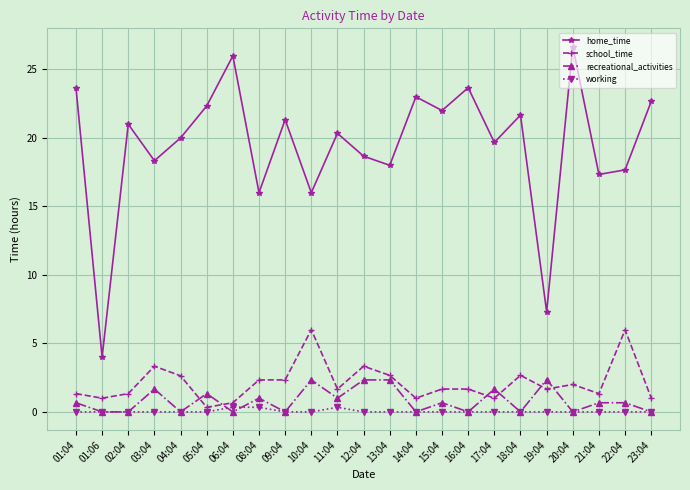

Which series has the largest total across all categories?

home_time